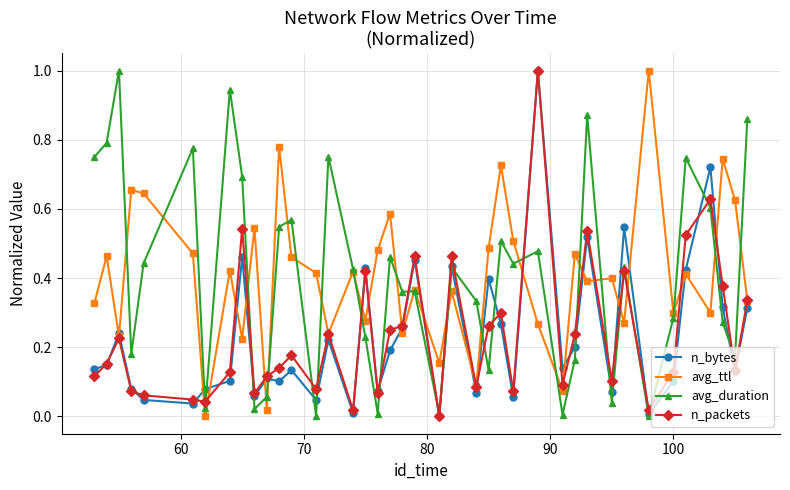

What is the maximum value for avg_duration?

1.0